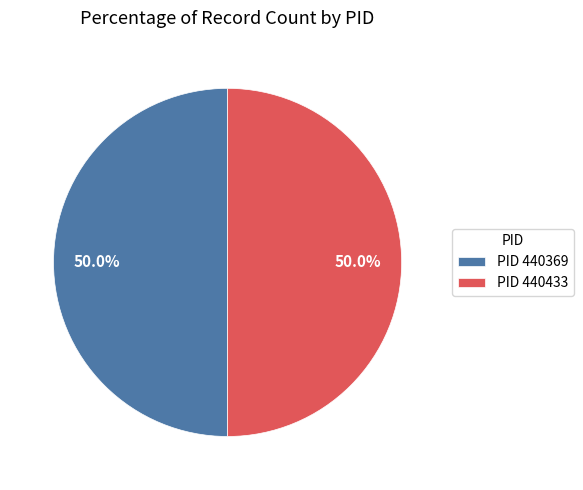

Approximately how many times larger is the value at PID 440433 compared to PID 440369?

1.0